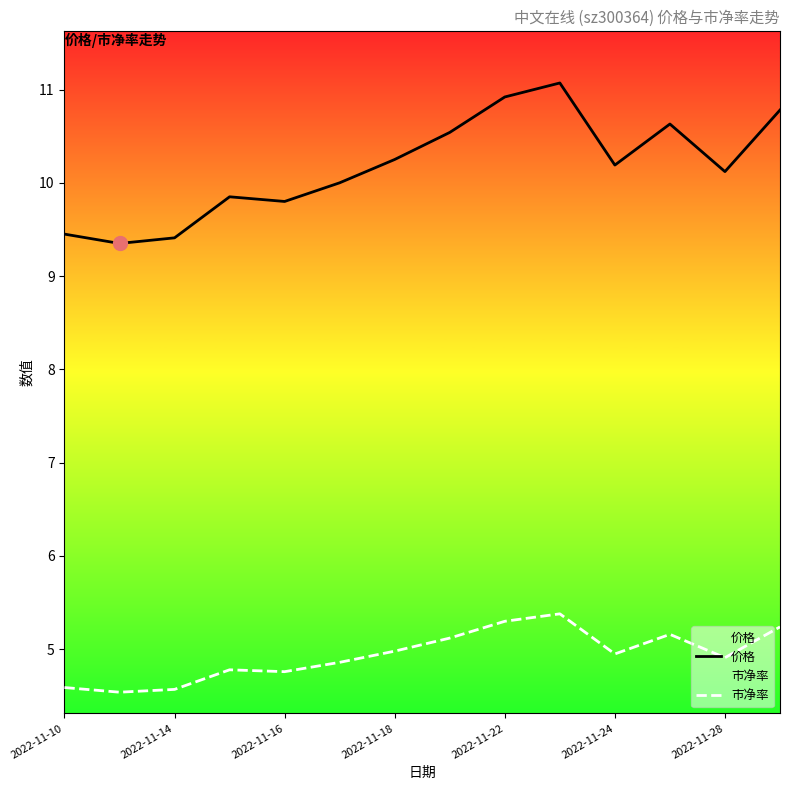

Which series has the largest total across all categories?

价格